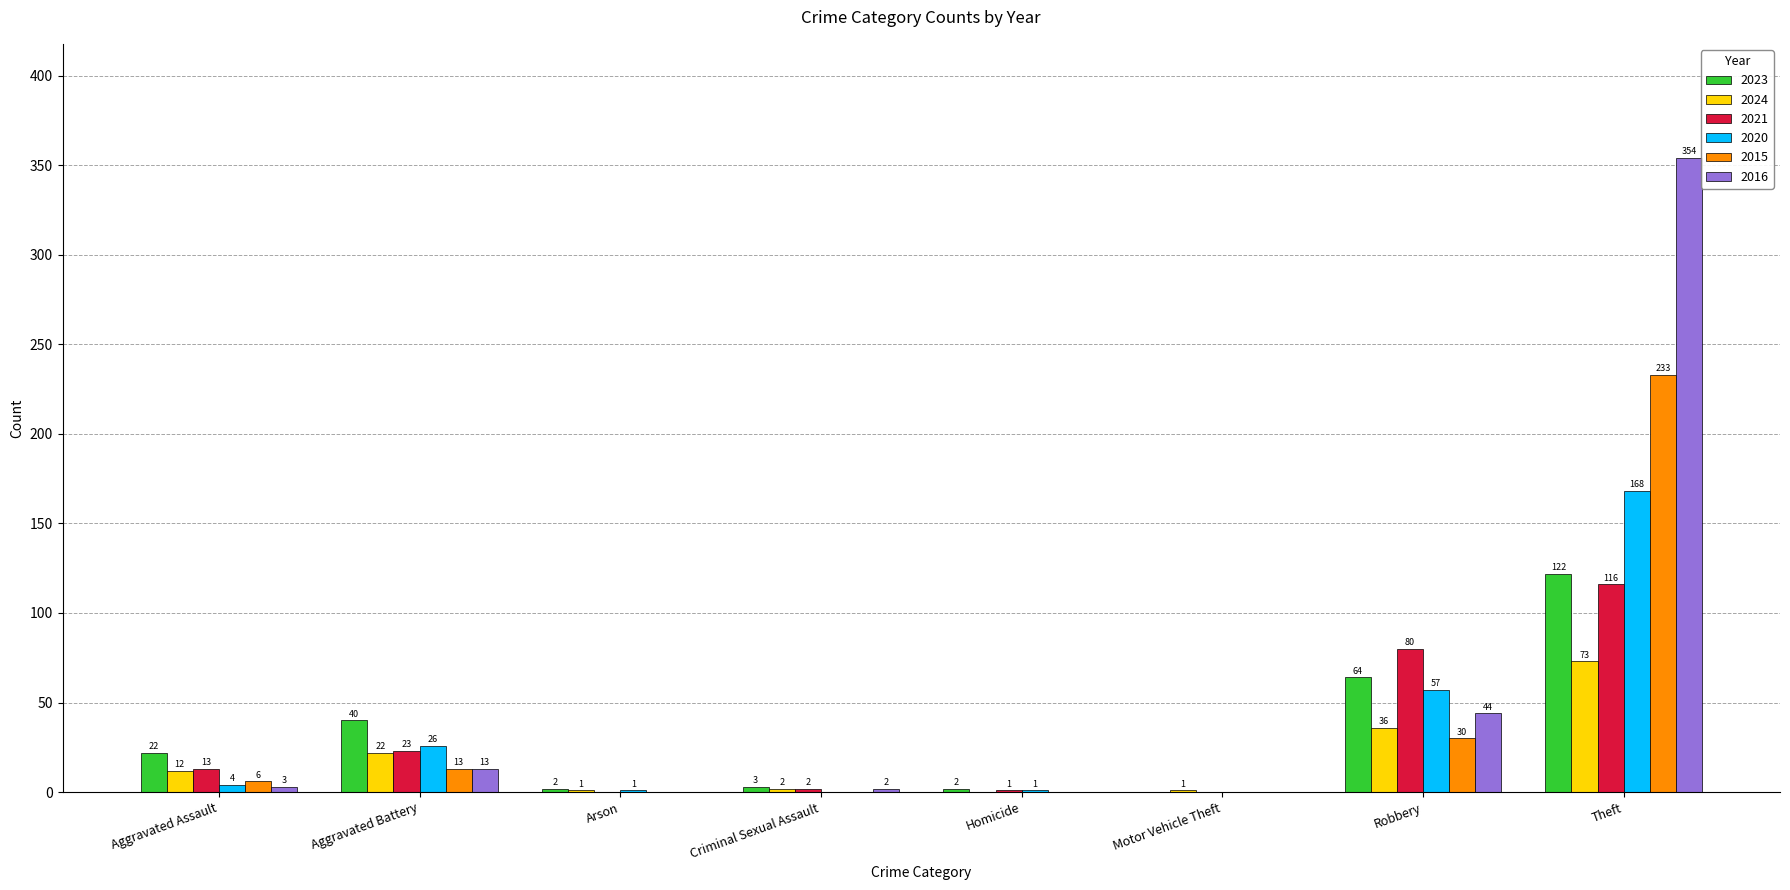

Reading left to right, list all the values displayed in this chart.

2023: Aggravated Assault=22	Aggravated Battery=40	Arson=2	Criminal Sexual Assault=3	Homicide=2	Motor Vehicle Theft=0	Robbery=64	Theft=122
2024: Aggravated Assault=12	Aggravated Battery=22	Arson=1	Criminal Sexual Assault=2	Homicide=0	Motor Vehicle Theft=1	Robbery=36	Theft=73
2021: Aggravated Assault=13	Aggravated Battery=23	Arson=0	Criminal Sexual Assault=2	Homicide=1	Motor Vehicle Theft=0	Robbery=80	Theft=116
2020: Aggravated Assault=4	Aggravated Battery=26	Arson=1	Criminal Sexual Assault=0	Homicide=1	Motor Vehicle Theft=0	Robbery=57	Theft=168
2015: Aggravated Assault=6	Aggravated Battery=13	Arson=0	Criminal Sexual Assault=0	Homicide=0	Motor Vehicle Theft=0	Robbery=30	Theft=233
2016: Aggravated Assault=3	Aggravated Battery=13	Arson=0	Criminal Sexual Assault=2	Homicide=0	Motor Vehicle Theft=0	Robbery=44	Theft=354